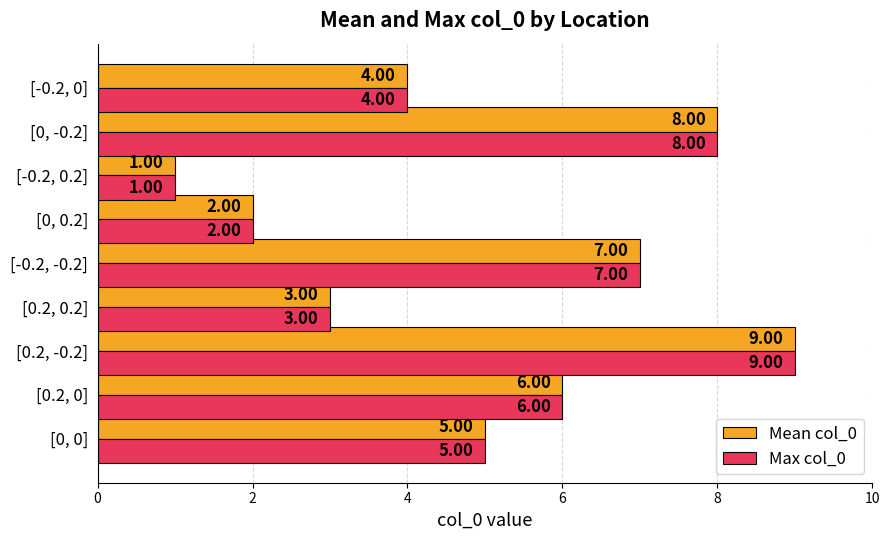

What is the average value of the Mean col_0 series?

5